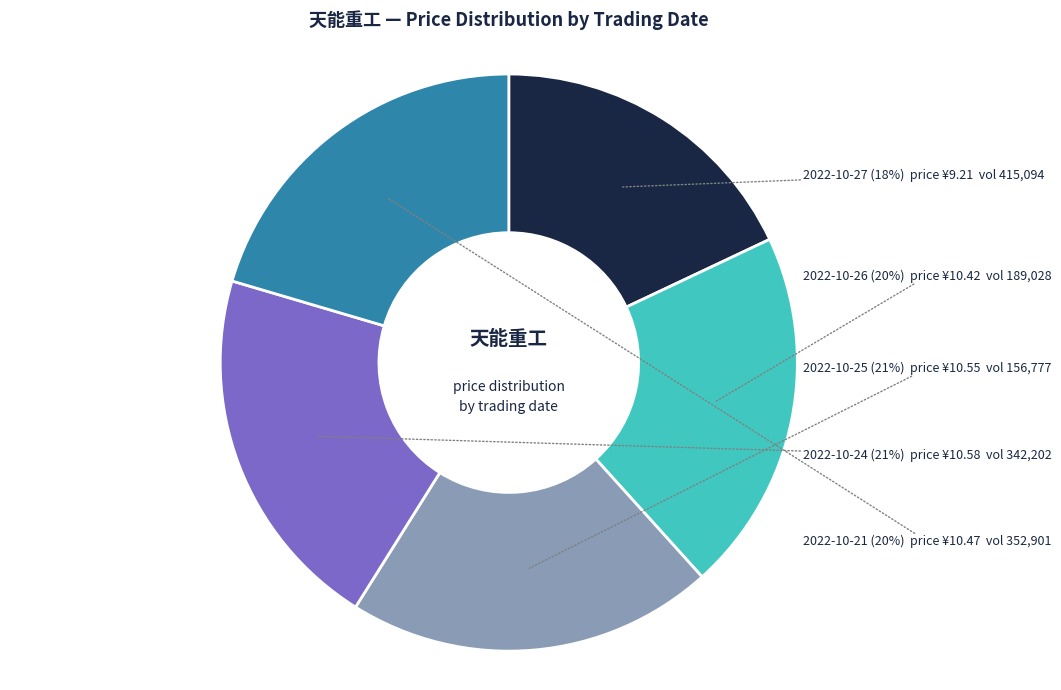

Is there a majority slice in this chart?

No